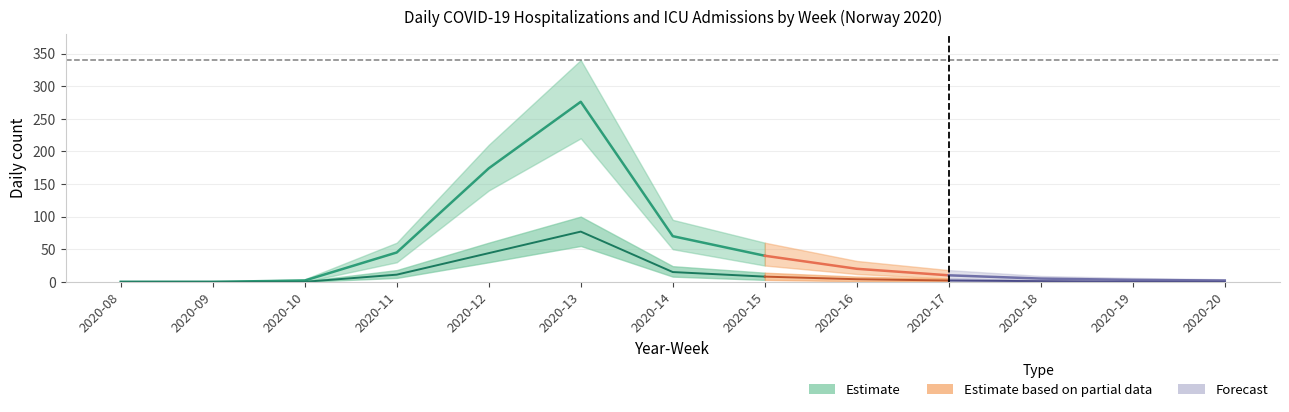

Does the chart have visible grid lines?

Yes